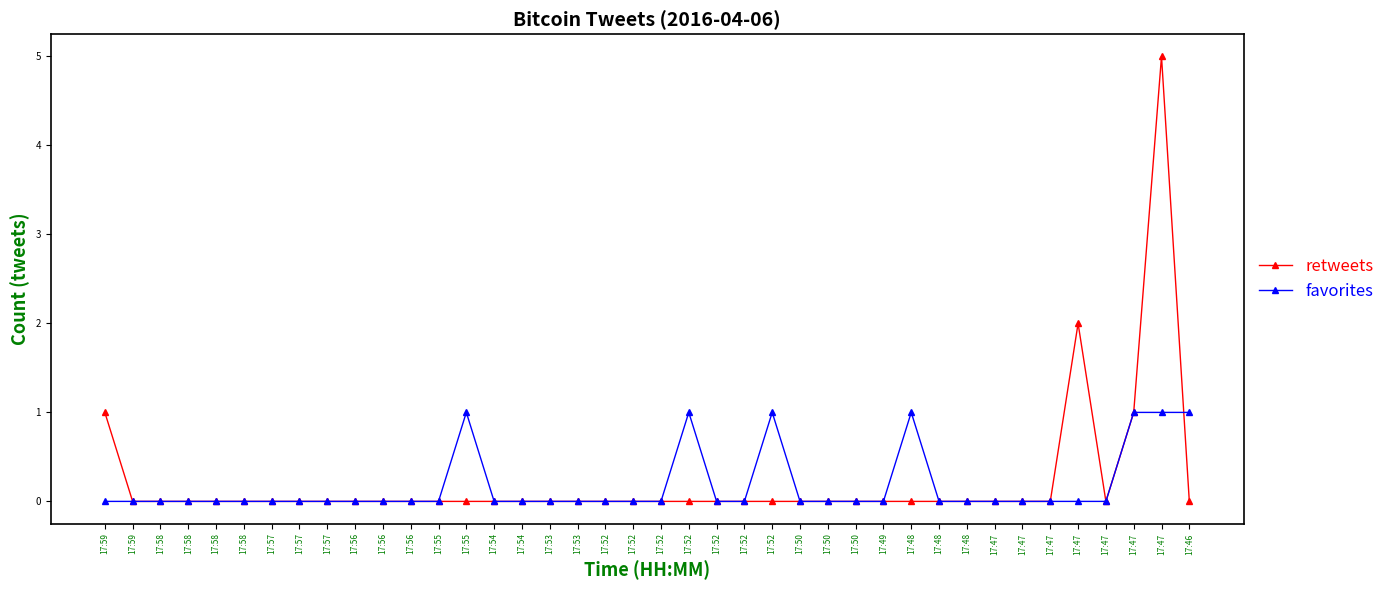

At 17:52, list the series in order from smallest to largest.

retweets, favorites